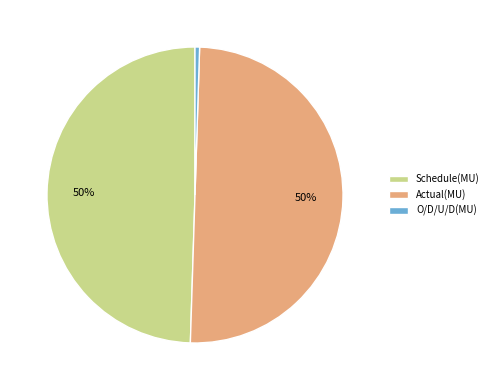

To the nearest percent, what percentage of the pie is Actual(MU)?

50%